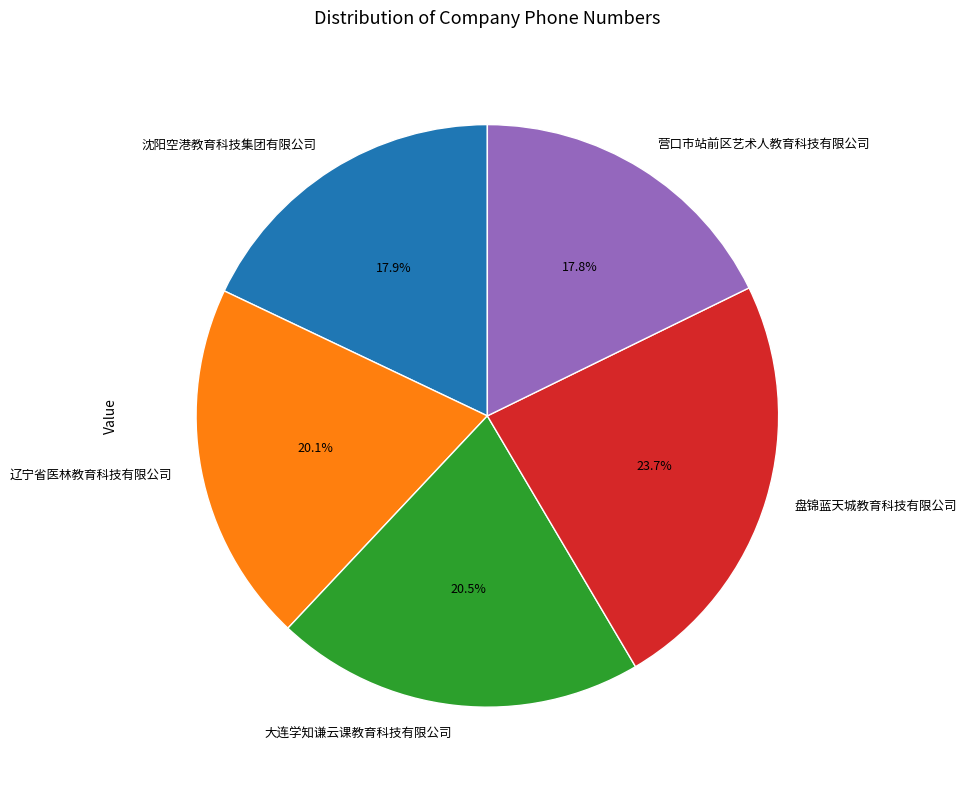

Is it true that 盘锦蓝天城教育科技有限公司 is 17% of the pie?

False